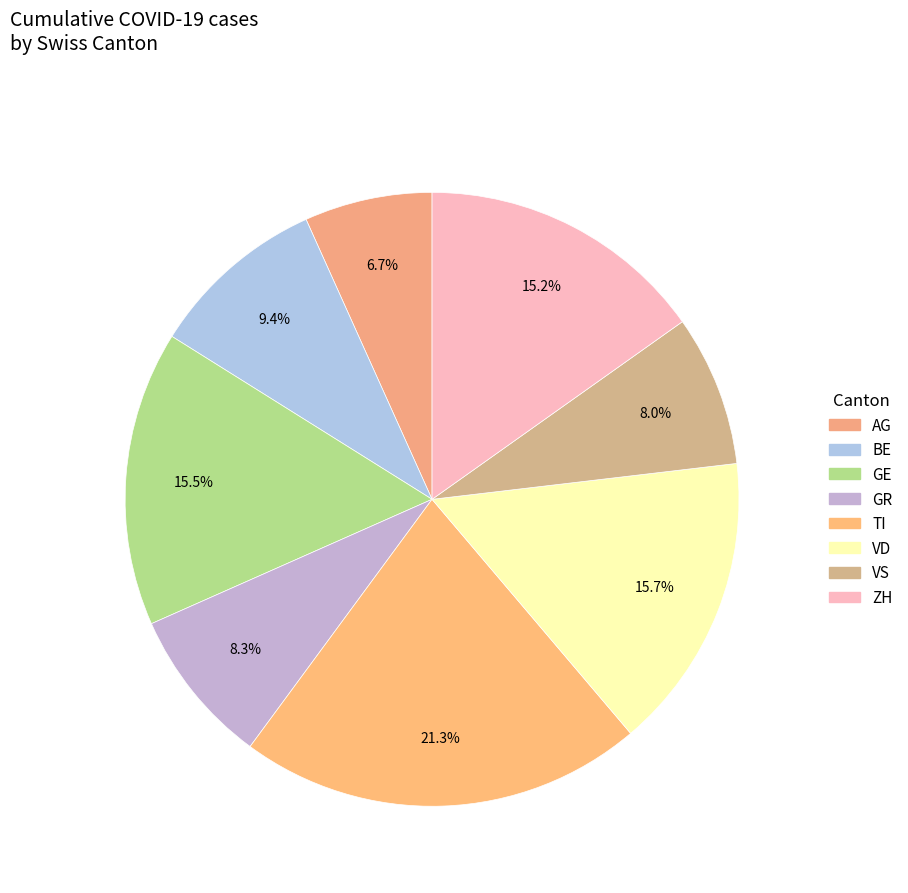

Does any single category account for the majority?

No